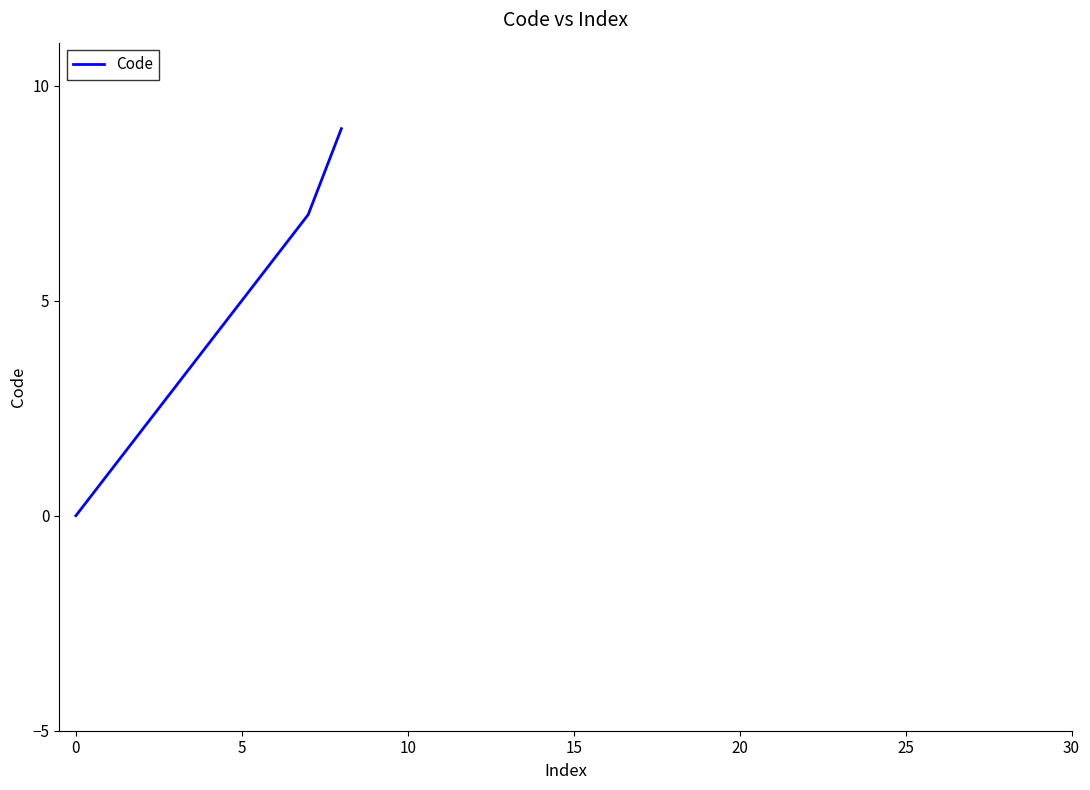

What is the maximum value shown in the chart?

9